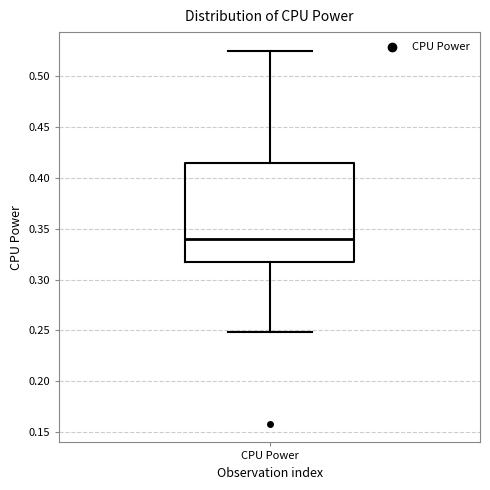

Read this box plot against the y-axis: the position of the median line, the range covered by the box, and the ends of both whiskers. The values are not printed on the chart, so give them approximately, as read against the axis.

median 0.340, box 0.315 to 0.415, whiskers 0.250 to 0.525